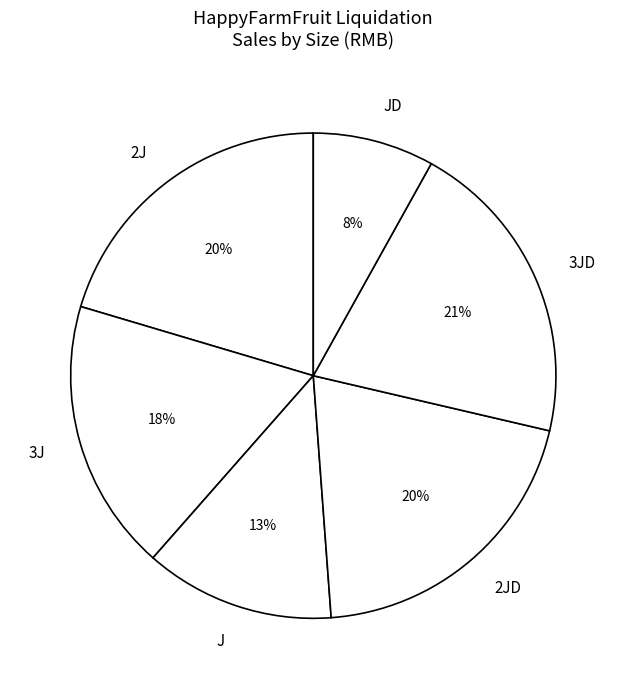

Is there a majority slice in this chart?

No